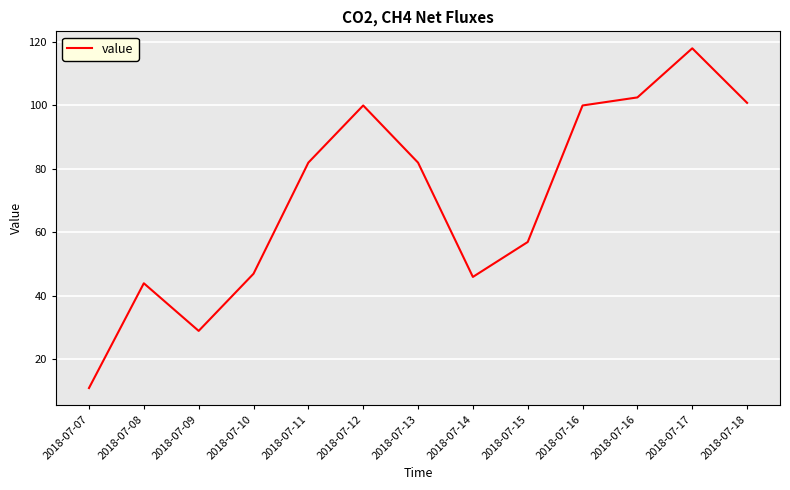

What is the minimum value shown in the chart?

11.0